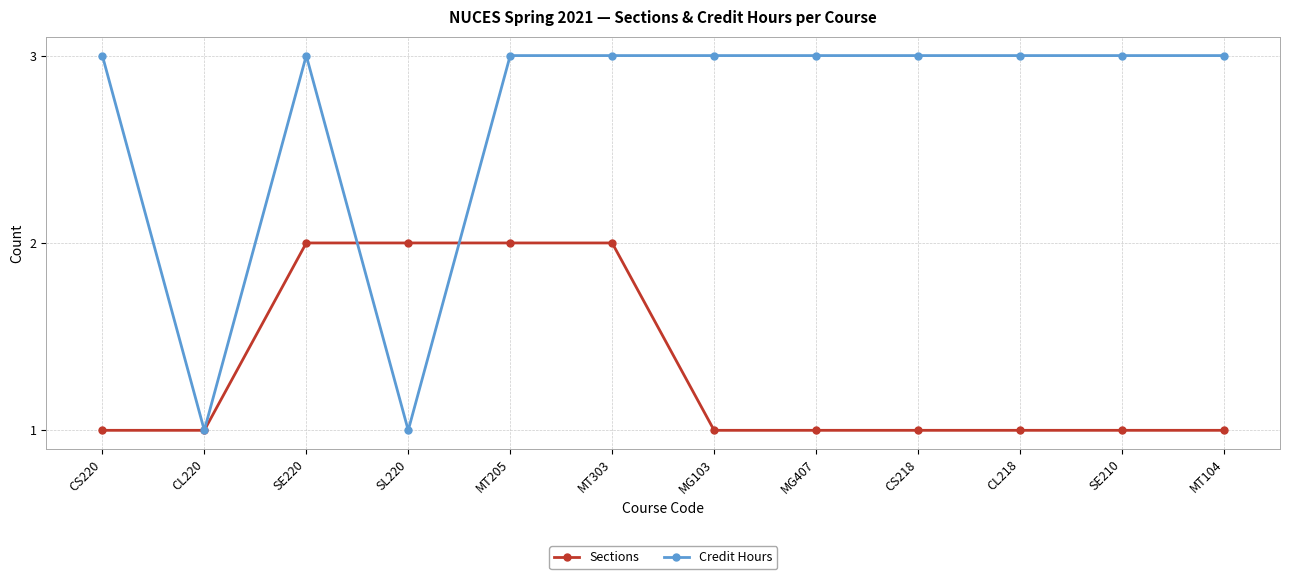

Reading right to left, transcribe all the data shown in this chart.

Sections: MT104=1	SE210=1	CL218=1	CS218=1	MG407=1	MG103=1	MT303=2	MT205=2	SL220=2	SE220=2	CL220=1	CS220=1
Credit Hours: MT104=3	SE210=3	CL218=3	CS218=3	MG407=3	MG103=3	MT303=3	MT205=3	SL220=1	SE220=3	CL220=1	CS220=3